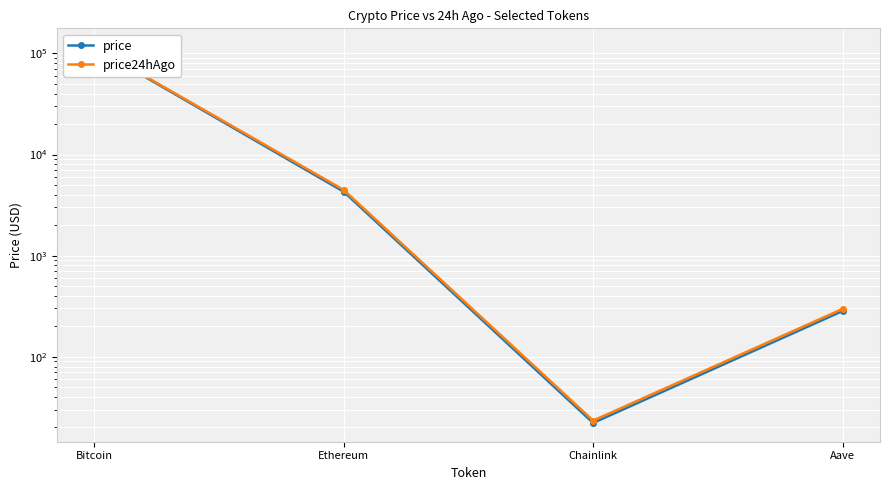

What is the label of the 3rd point from the right?

Ethereum